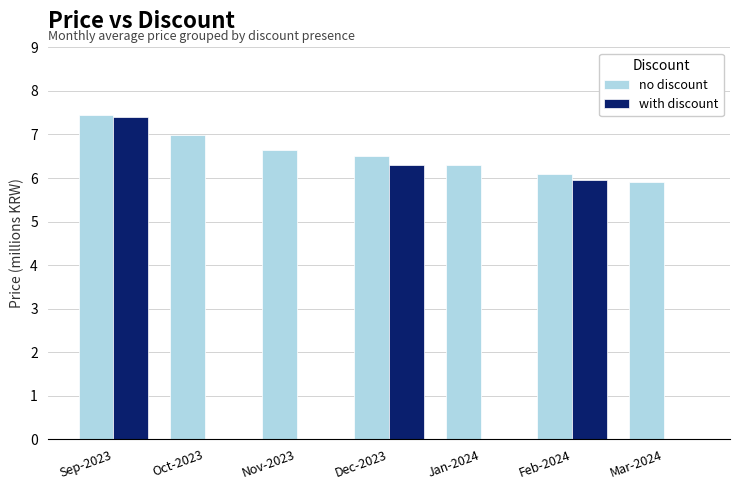

Does the chart contain stacked bars?

No